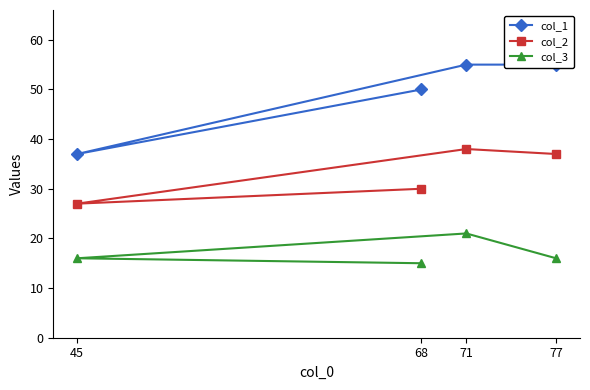

What is the difference between the highest and lowest values at 71?

34